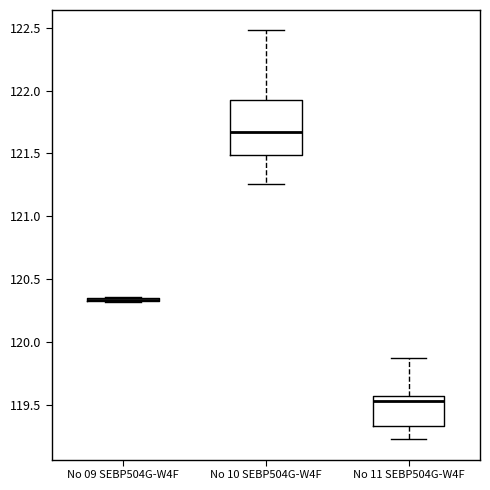

Where is the lower edge of the box for No 10 SEBP504G-W4F on the y-axis? The values are not printed on the chart, so give them approximately, as read against the axis.

121.50